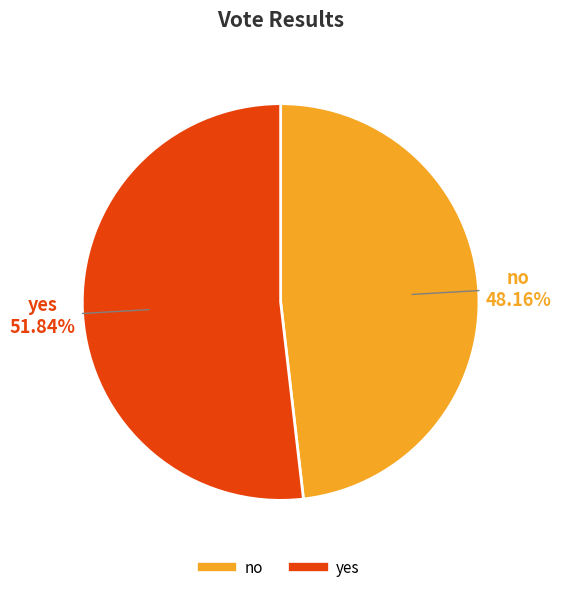

To the nearest percent, what is the combined percentage of no and yes?

100%